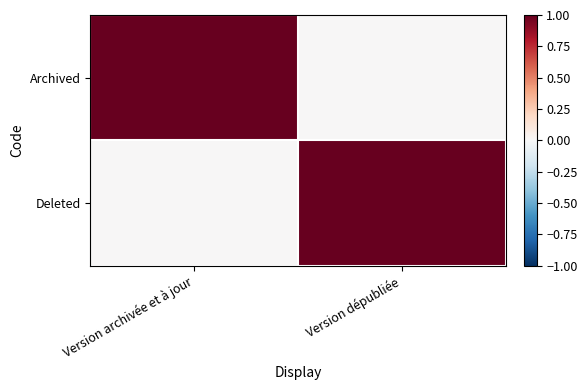

Reading left to right, transcribe all the data shown in this chart.

Archived: Version archivée et à jour=1	Version dépubliée=0
Deleted: Version archivée et à jour=0	Version dépubliée=1